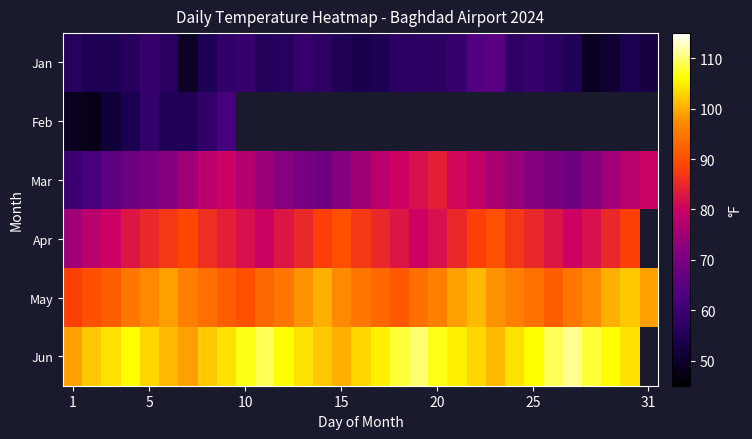

How many series are shown in this chart?

6